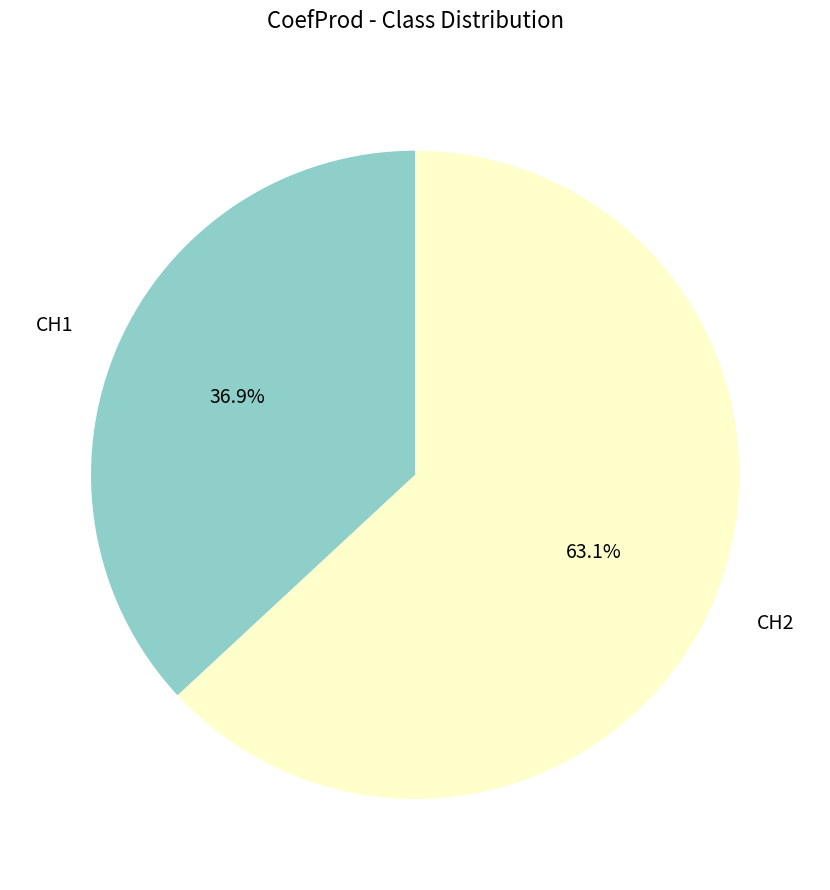

Count the number of slices in the pie.

2